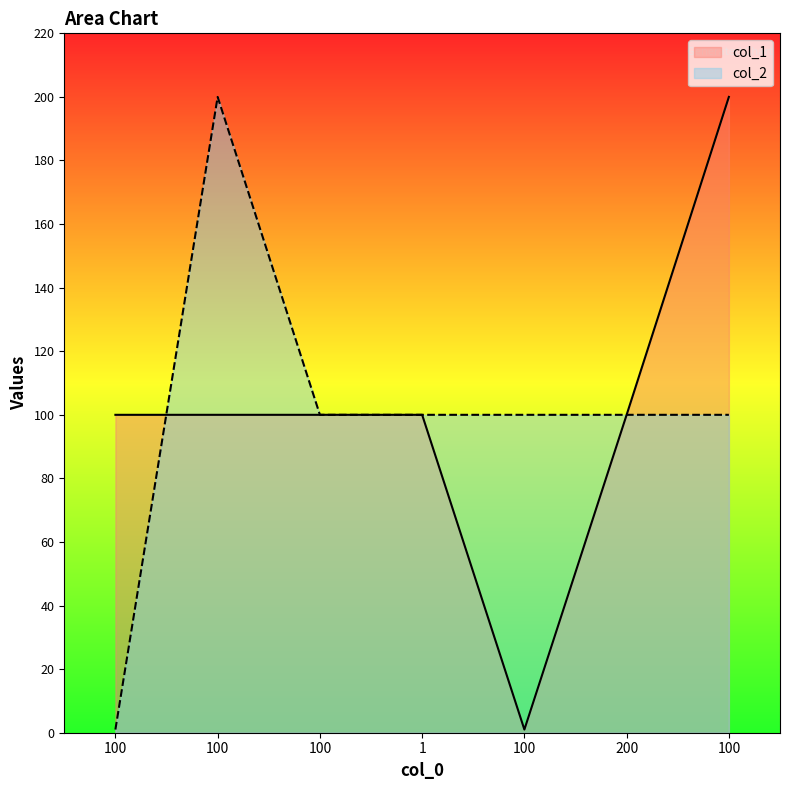

Reading left to right, transcribe all the data shown in this chart.

col_1: 100=100	100=100	100=100	1=100	100=1	200=100	100=200
col_2: 100=1	100=200	100=100	1=100	100=100	200=100	100=100